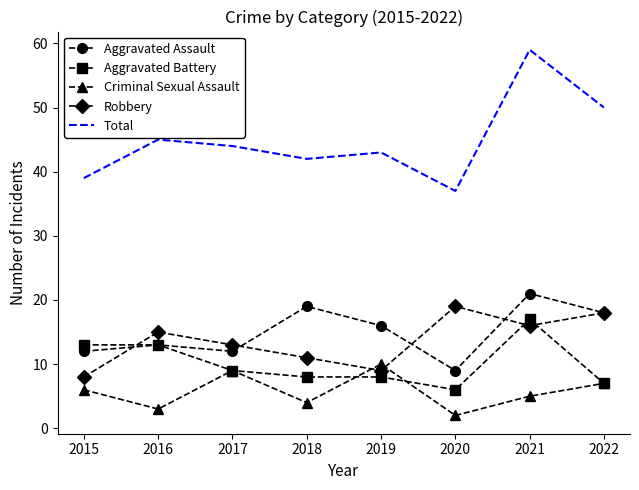

Is it true that Criminal Sexual Assault equals 9 at 2017?

True